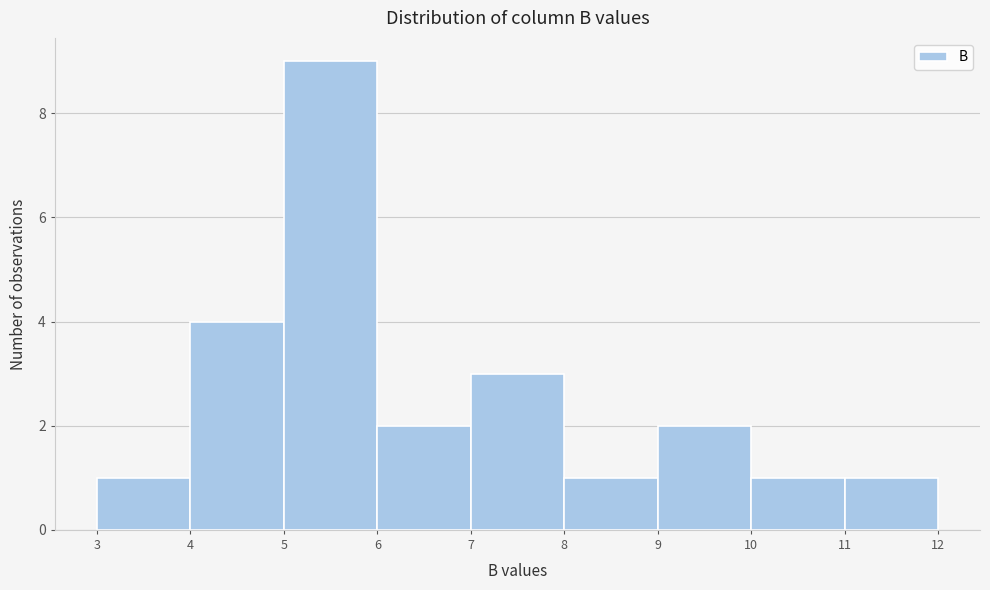

How tall is the bar that spans 7 to 8 on the x-axis? The values are not printed on the chart, so give them approximately, as read against the axis.

3